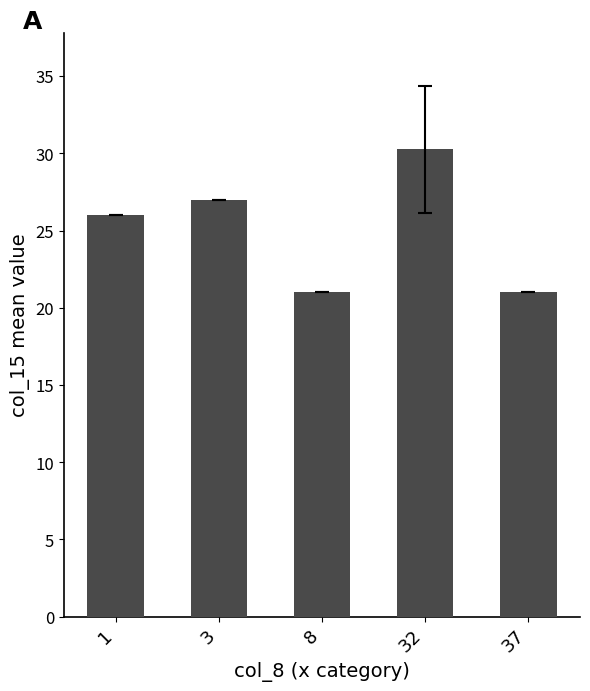

What is the smallest value displayed?

21.0